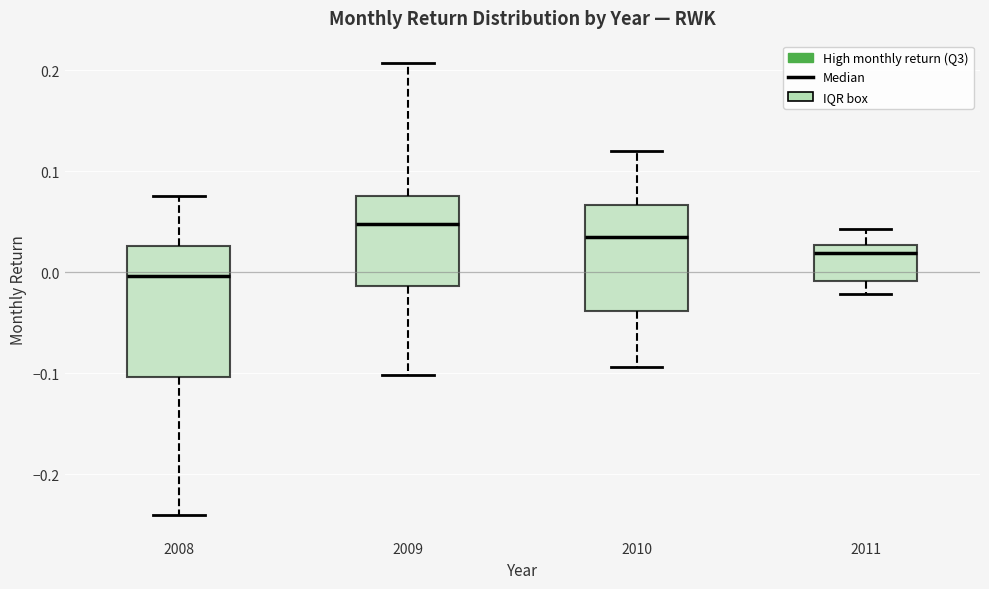

Where does the median line of the box at x = 2010 sit on the y-axis? The values are not printed on the chart, so give them approximately, as read against the axis.

0.04